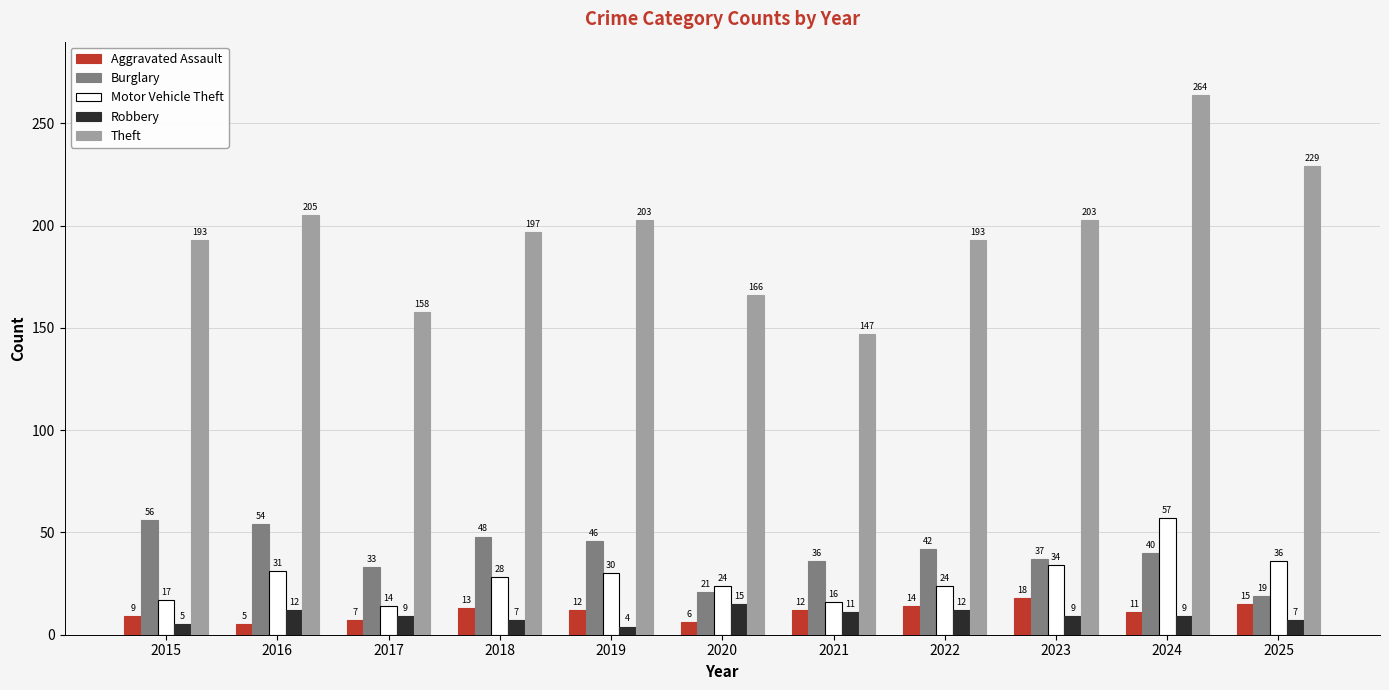

Rank the series by their maximum value, from lowest to highest.

Robbery, Aggravated Assault, Burglary, Motor Vehicle Theft, Theft